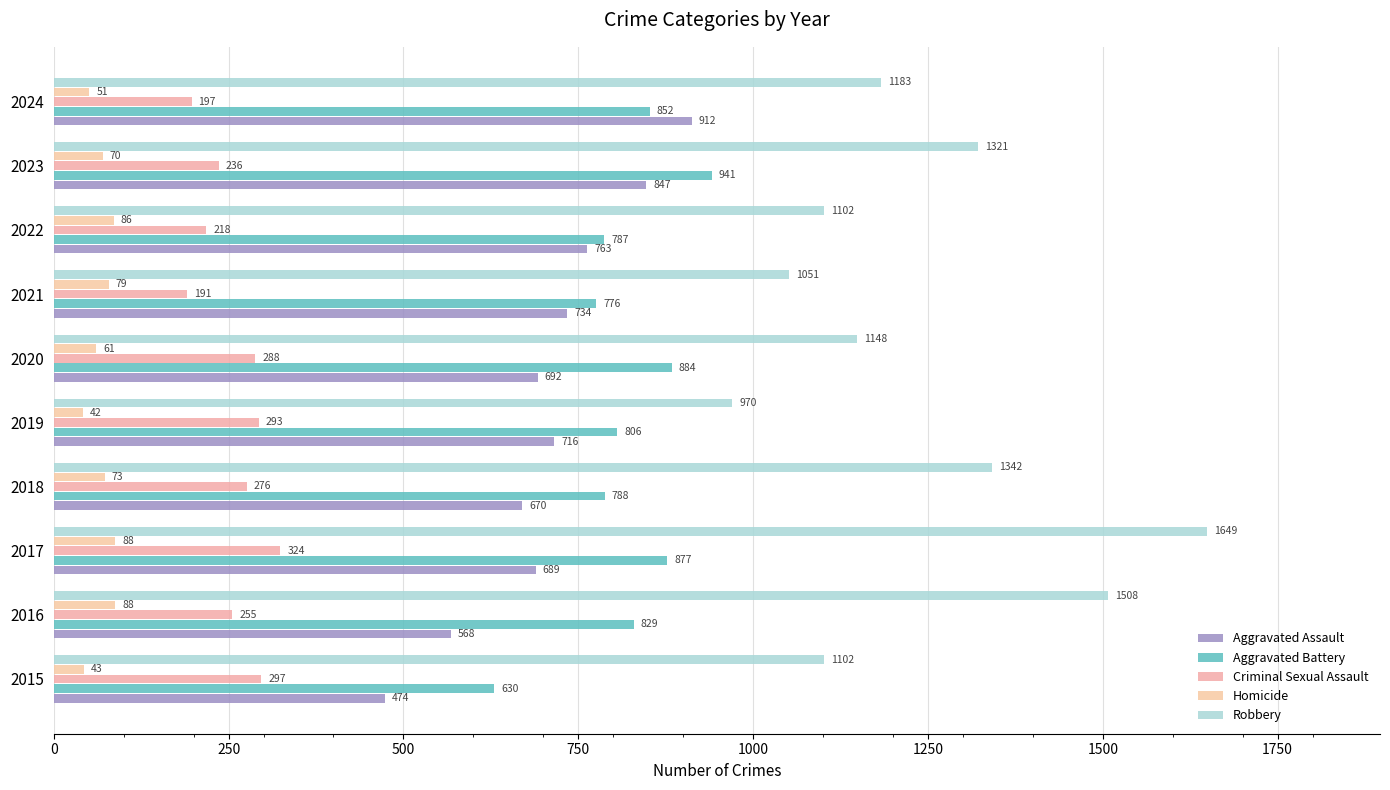

At which label is Aggravated Assault closest to 693?

2020